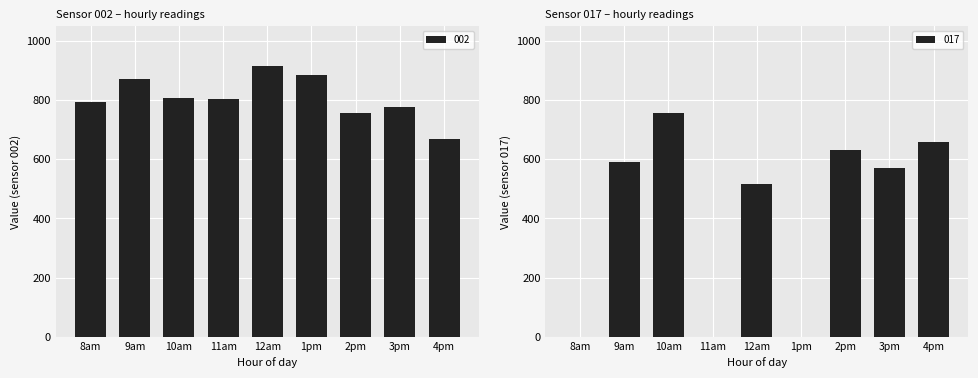

What is the sum of the 002 values at 10am and 8am?

1601.7